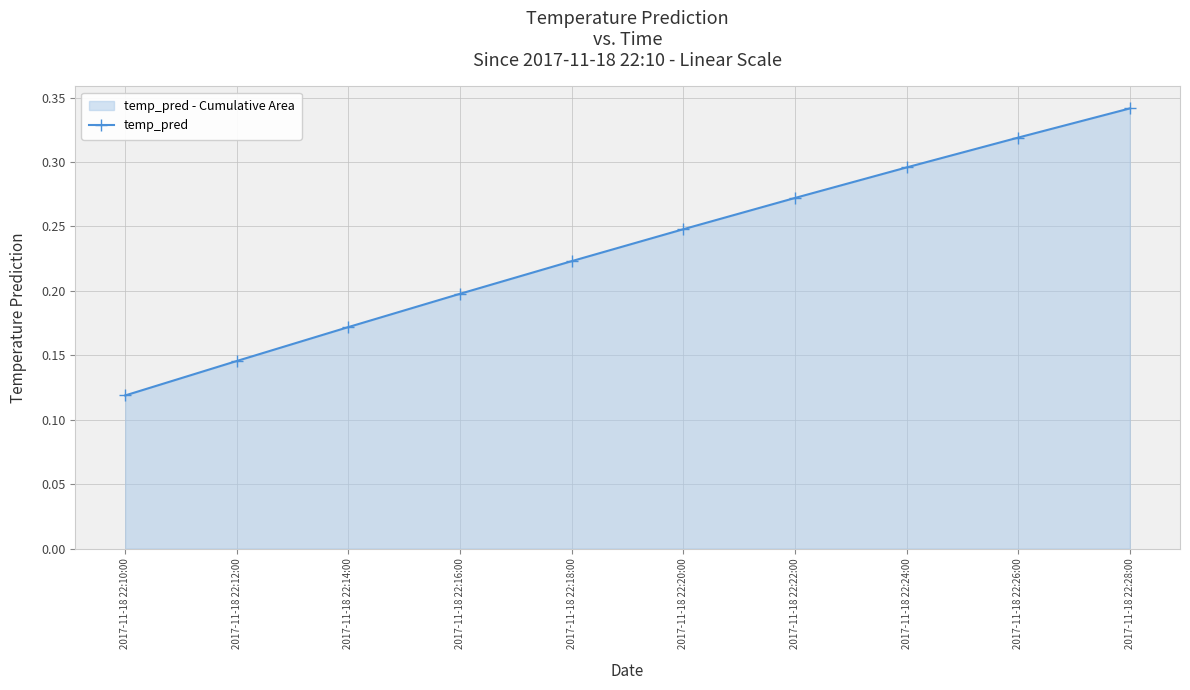

Which label corresponds to the largest value in the chart?

2017-11-18 22:28:00